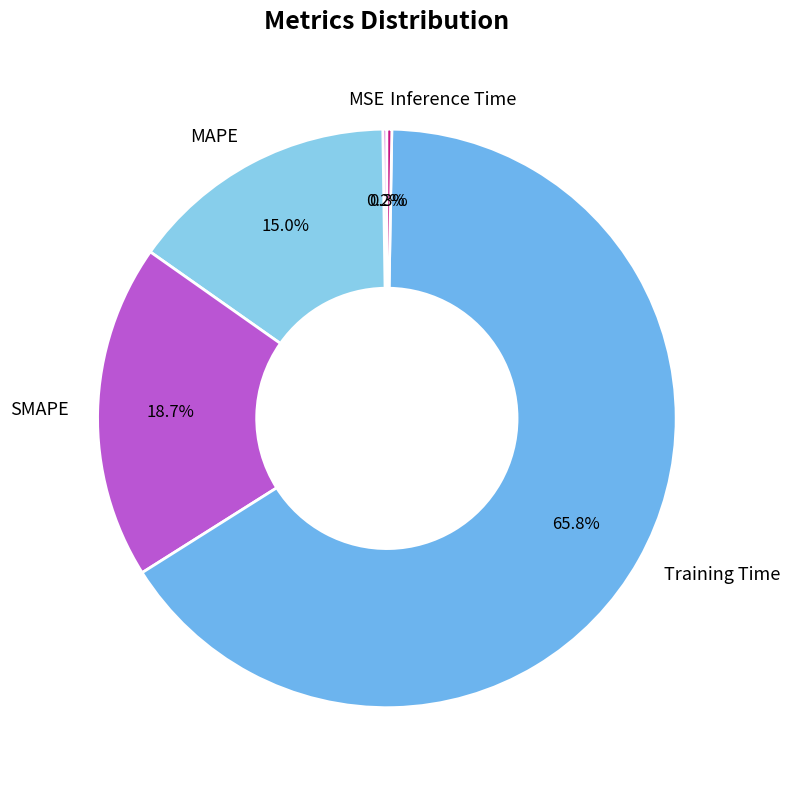

Do SMAPE and Training Time together represent more than half of the pie?

Yes